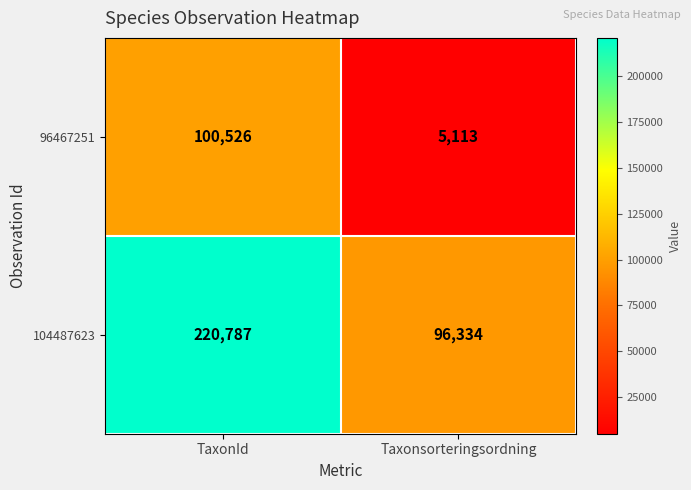

Rank the series at TaxonId from lowest to highest value.

96467251, 104487623